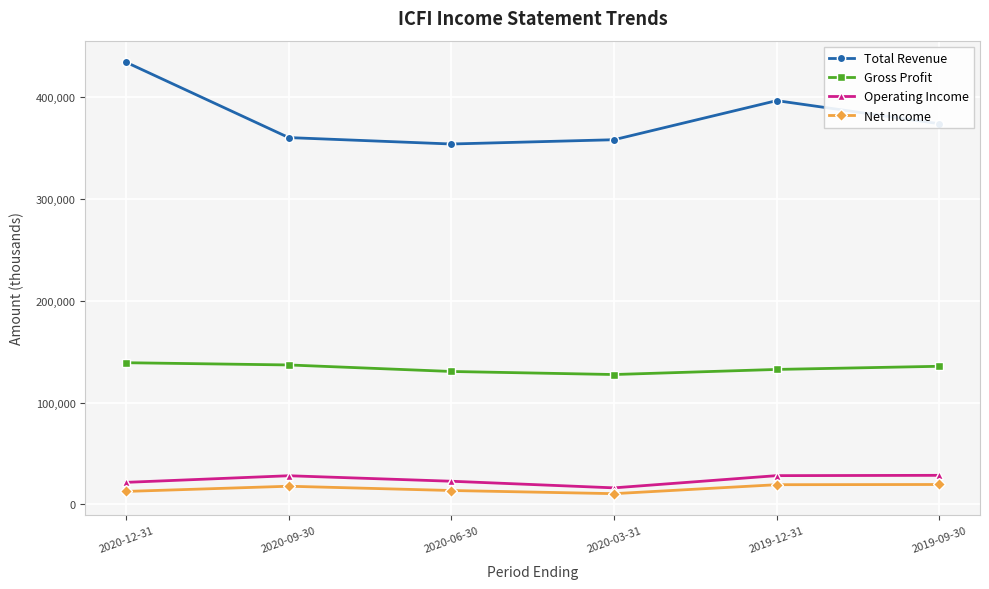

Which series has the largest total across all categories?

Total Revenue